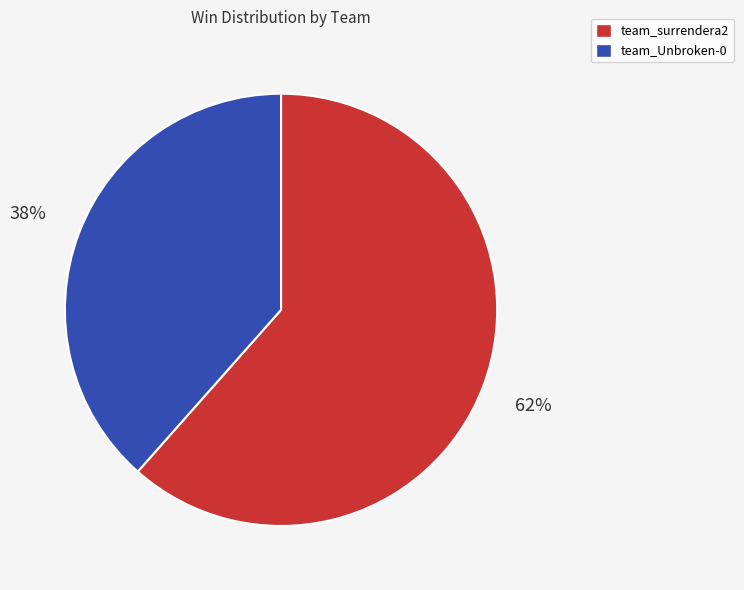

To the nearest percent, what is the average slice percentage?

50%